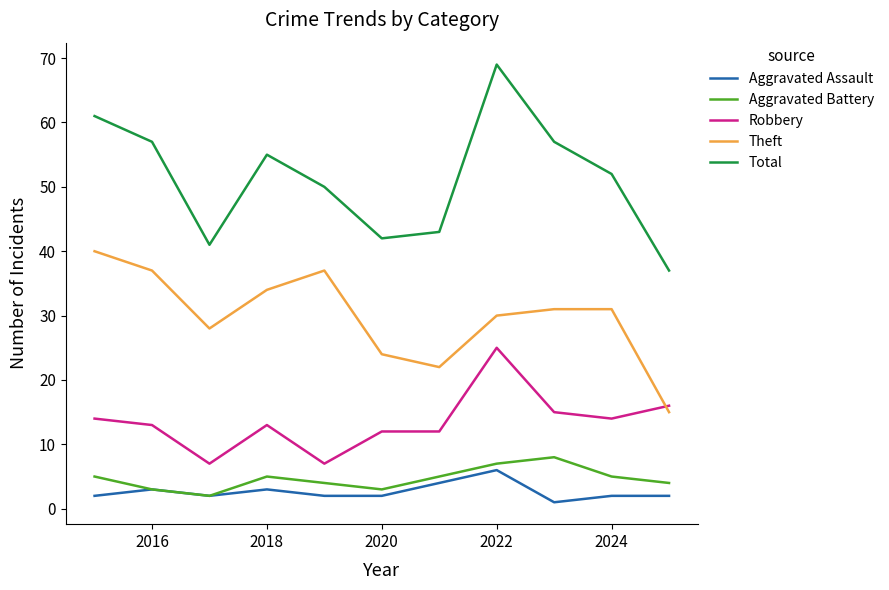

Which series has the largest range (max minus min)?

Total